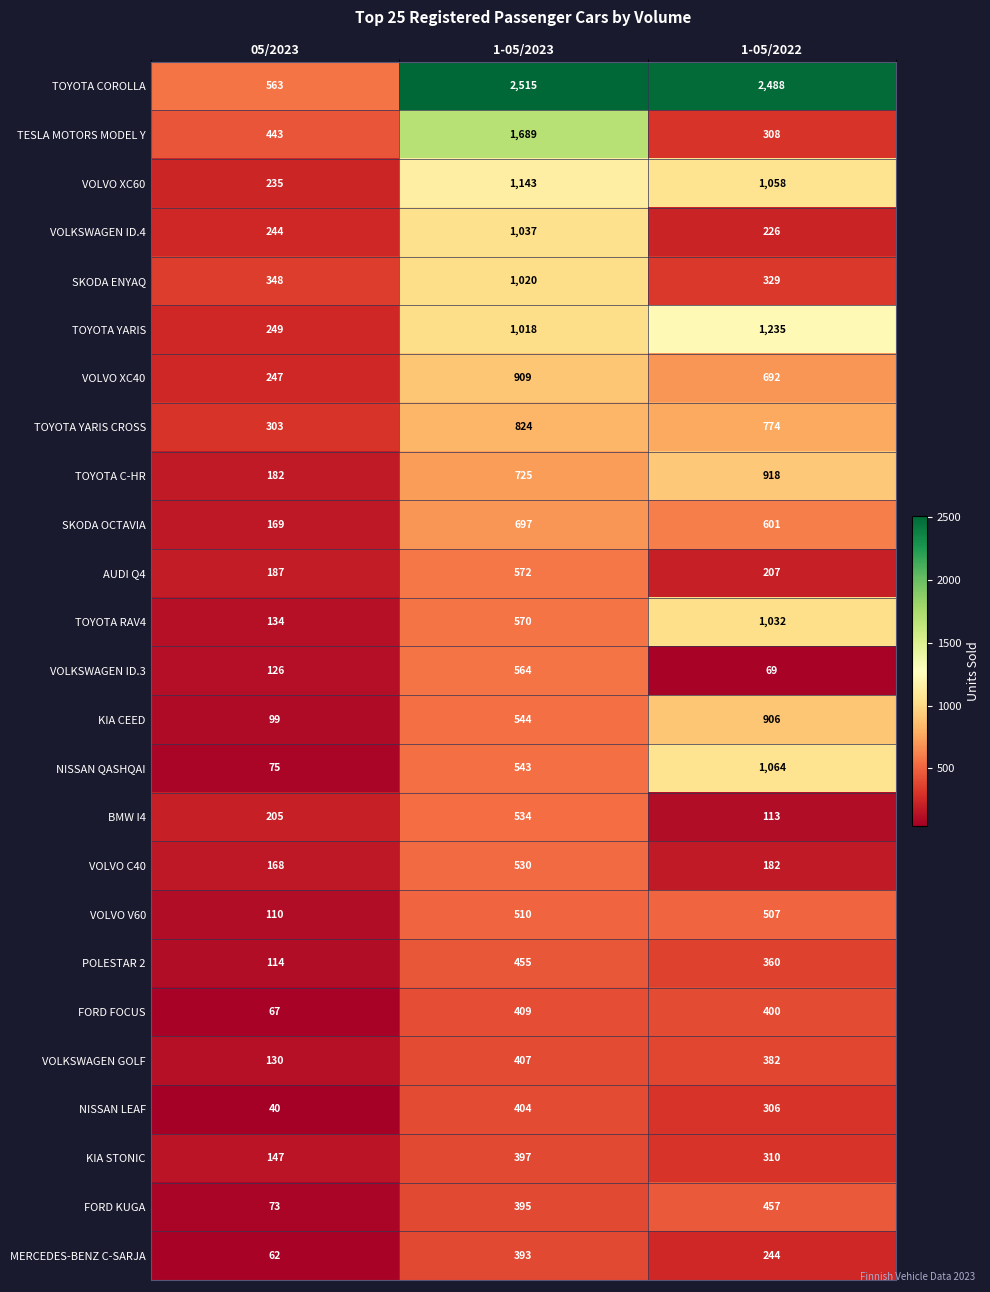

What is the average value of the POLESTAR 2 series?

310